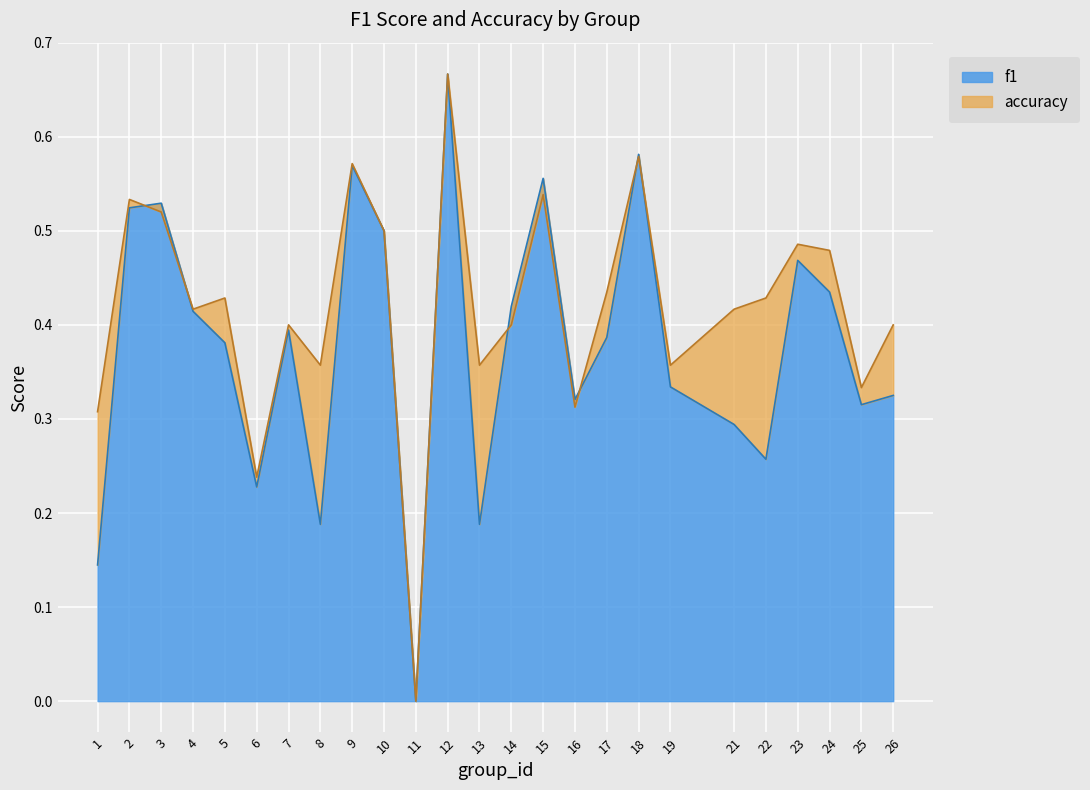

Which category has the highest value in the f1 series?

12